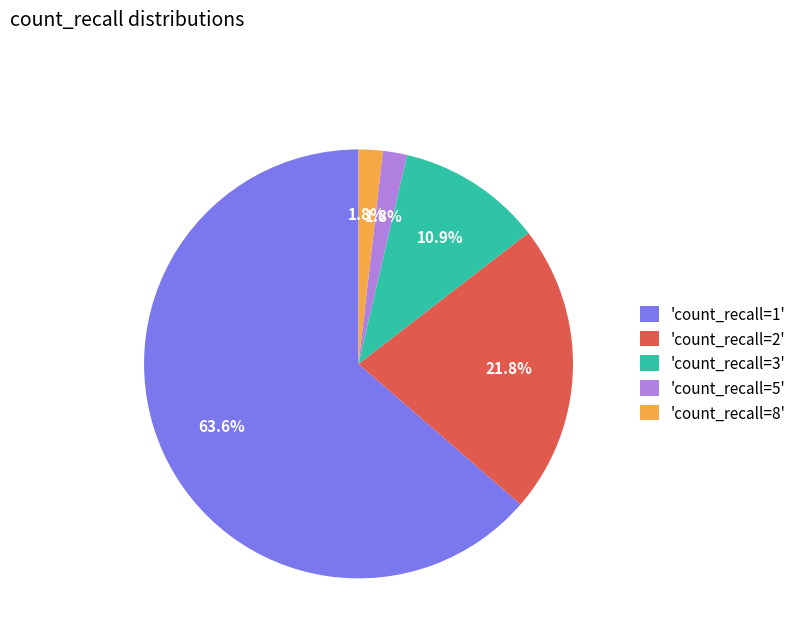

Which category has the biggest portion of the pie?

'count_recall=1'